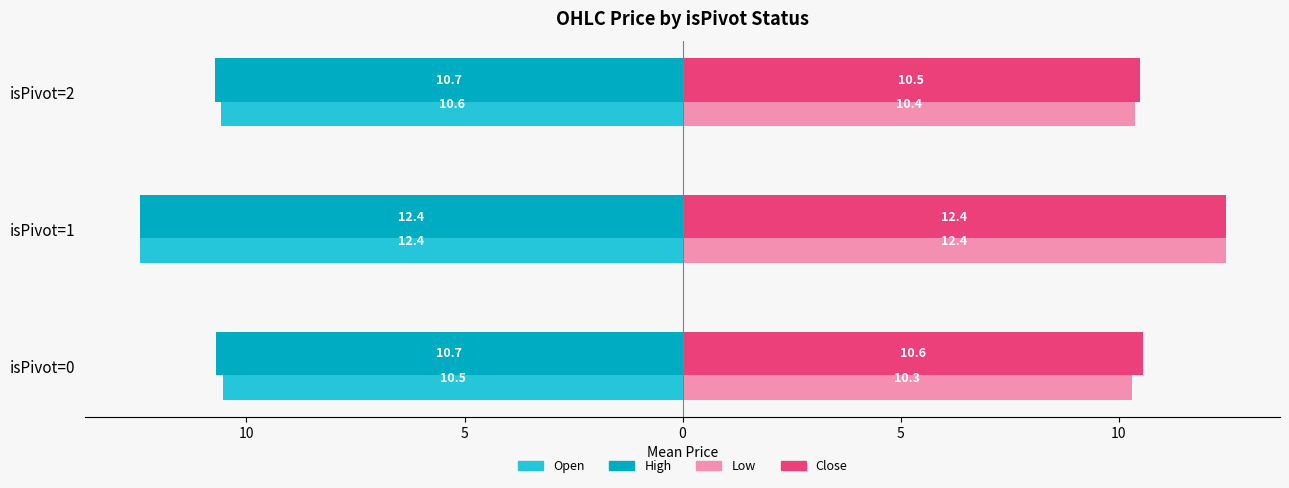

What is the minimum value shown in the chart?

-12.4